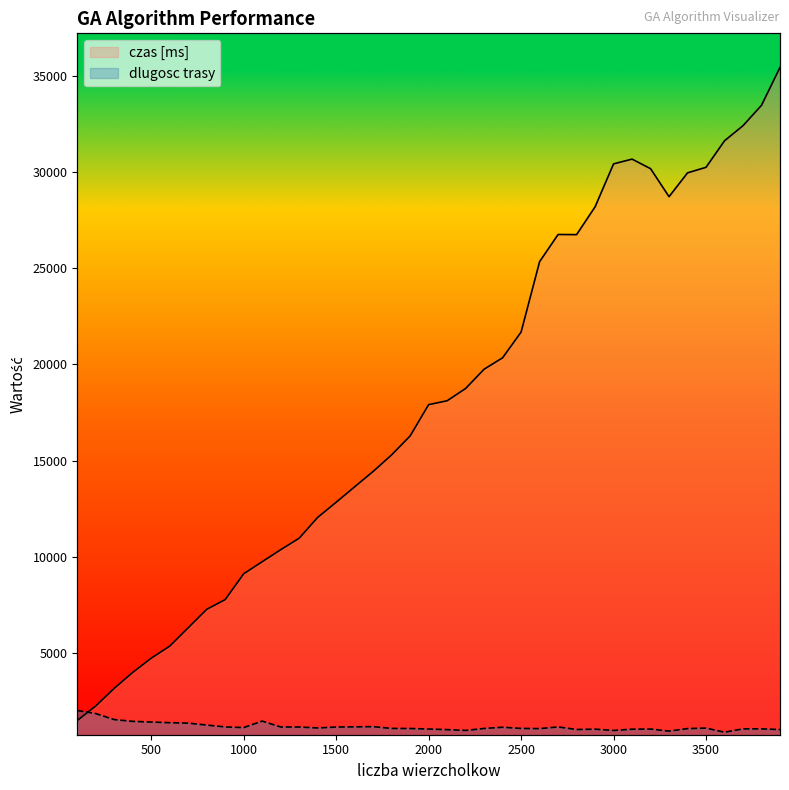

Between 2900 and 3600, which is larger?

3600